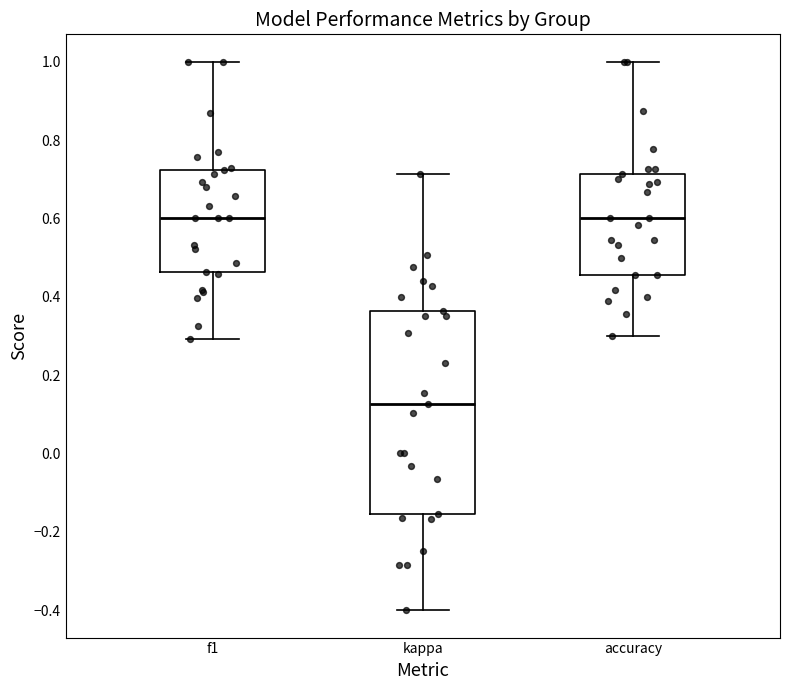

Reading left to right, read every box against the y-axis: the position of its median line, the range the box covers, and the ends of its whiskers. The values are not printed on the chart, so give them approximately, as read against the axis.

f1: median 0.60, box 0.46 to 0.72, whiskers 0.30 to 1.00
kappa: median 0.12, box -0.16 to 0.36, whiskers -0.40 to 0.72
accuracy: median 0.60, box 0.46 to 0.72, whiskers 0.30 to 1.00